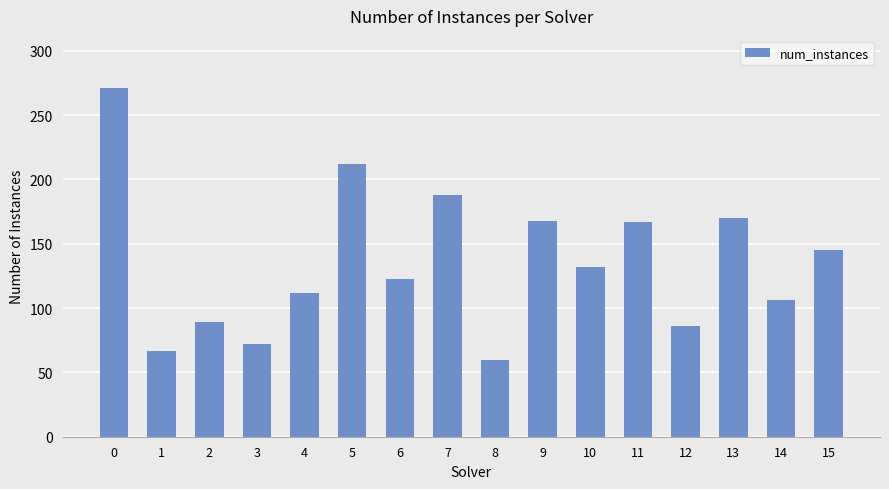

What is the smallest value displayed?

60